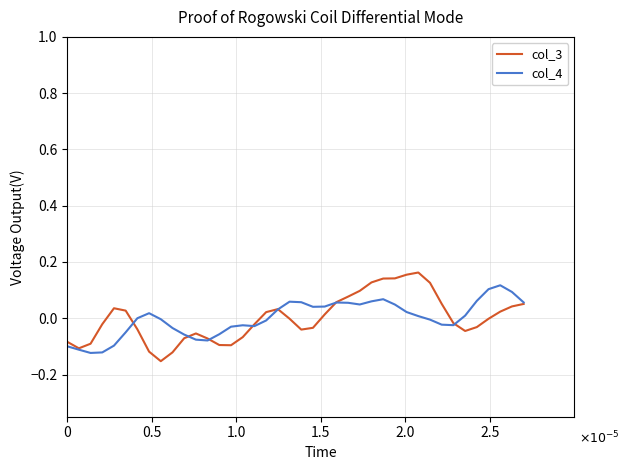

Which series has the widest spread of values?

col_3